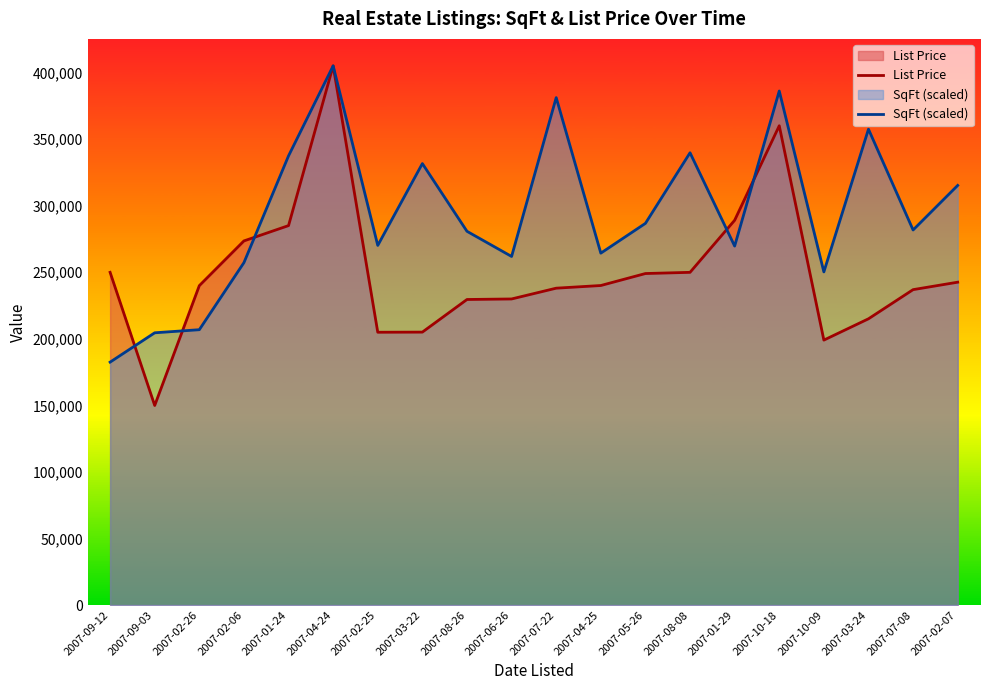

In SqFt (scaled), how many points are lower than both neighbors (excluding endpoints)?

6